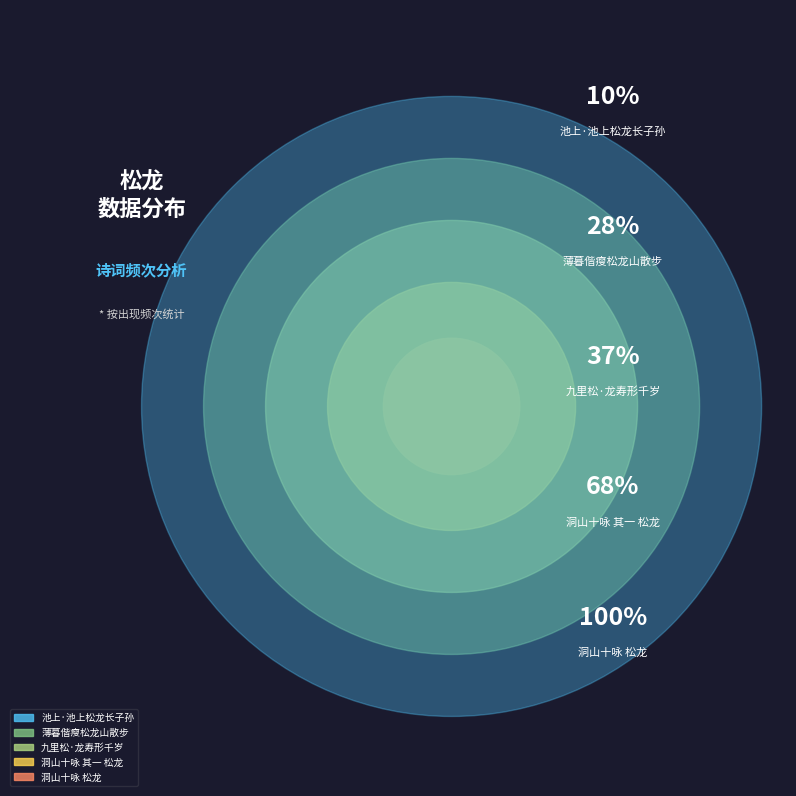

Is it true that 九里松·龙寿形千岁 is 2% of the pie?

False